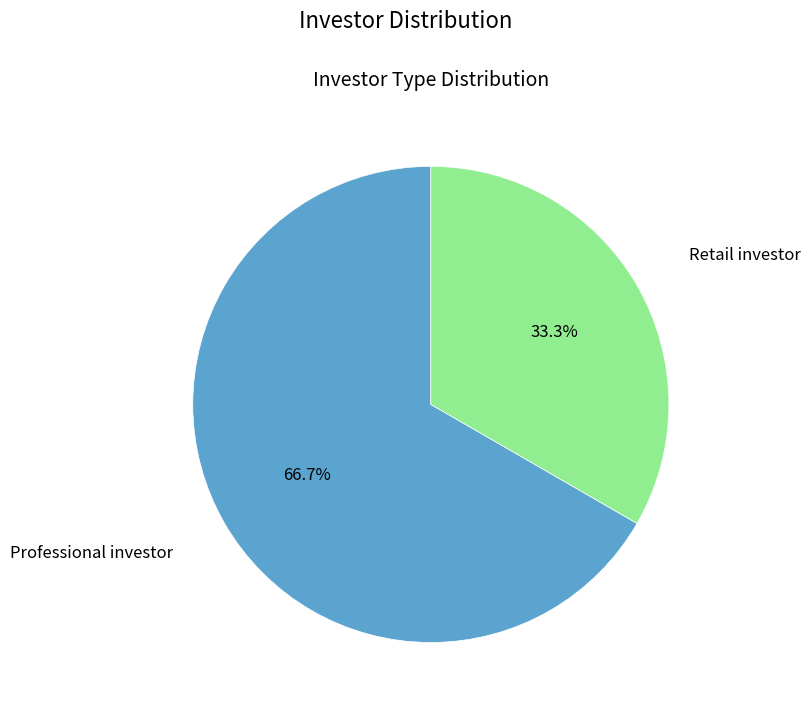

Which slice is the smallest?

Retail investor